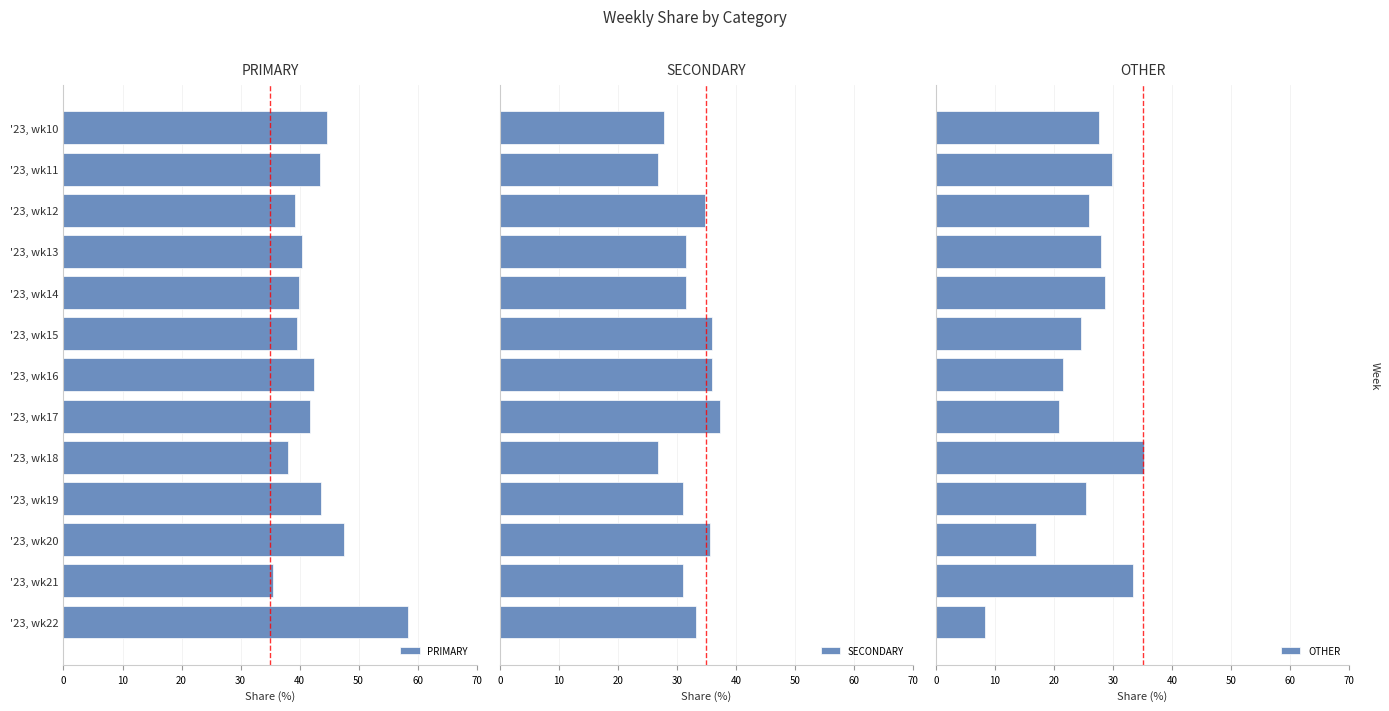

What is the sum of the PRIMARY values at '23, wk17 and '23, wk11?

85.2